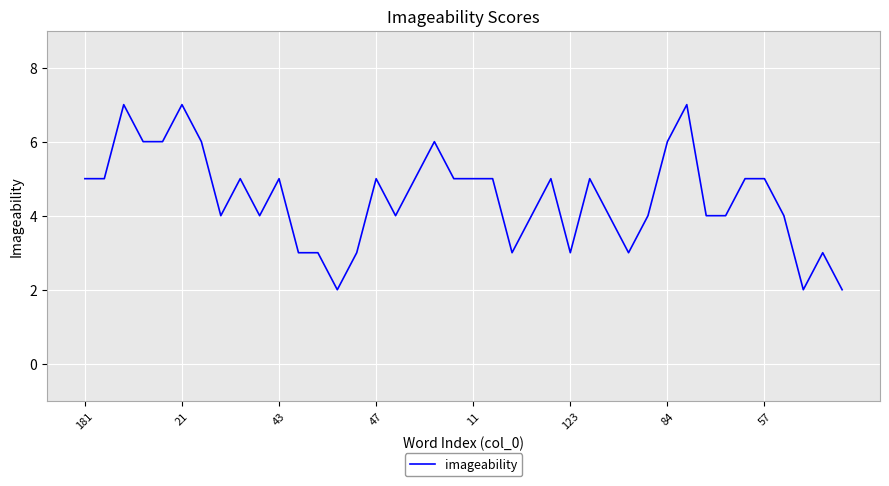

What is the difference between the maximum and minimum values?

5